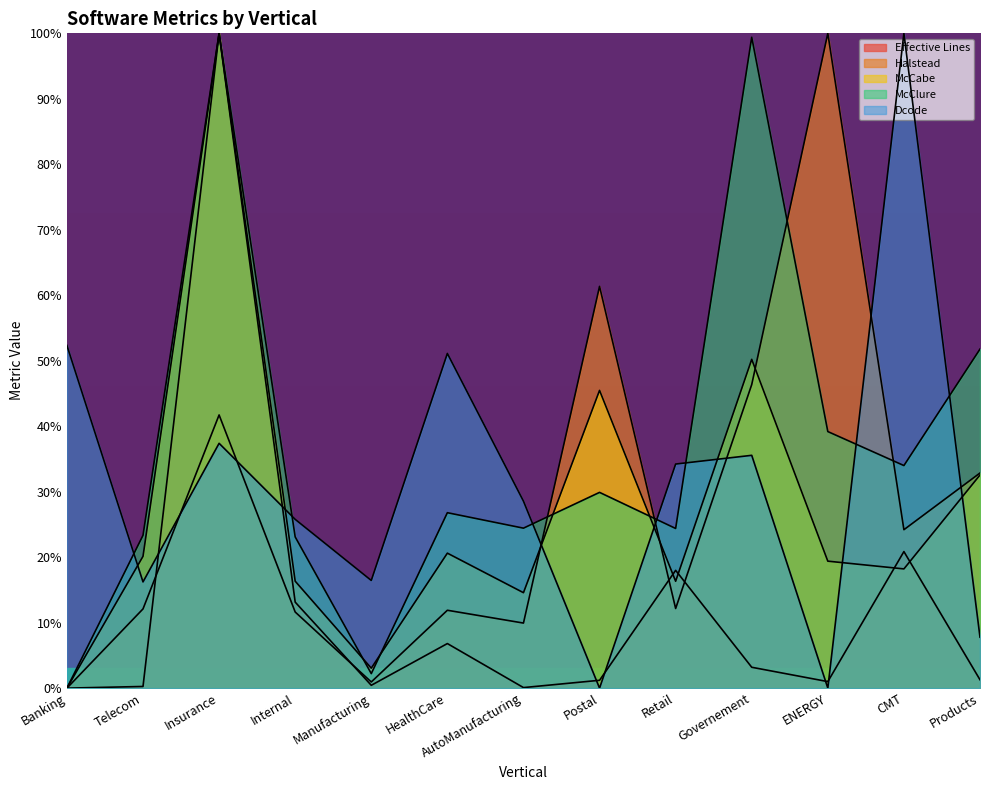

Which series changed the most between Telecom and Manufacturing?

McClure